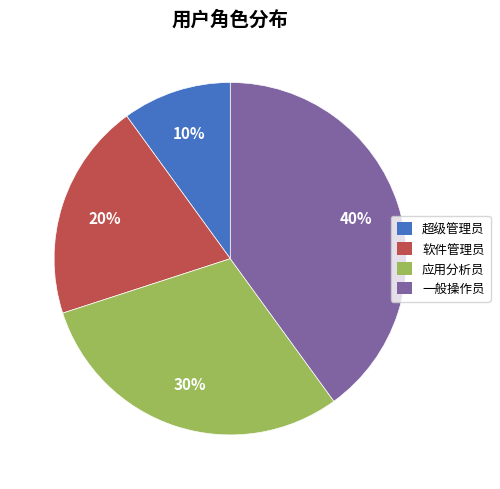

Rank the categories by value from lowest to highest.

超级管理员, 软件管理员, 应用分析员, 一般操作员